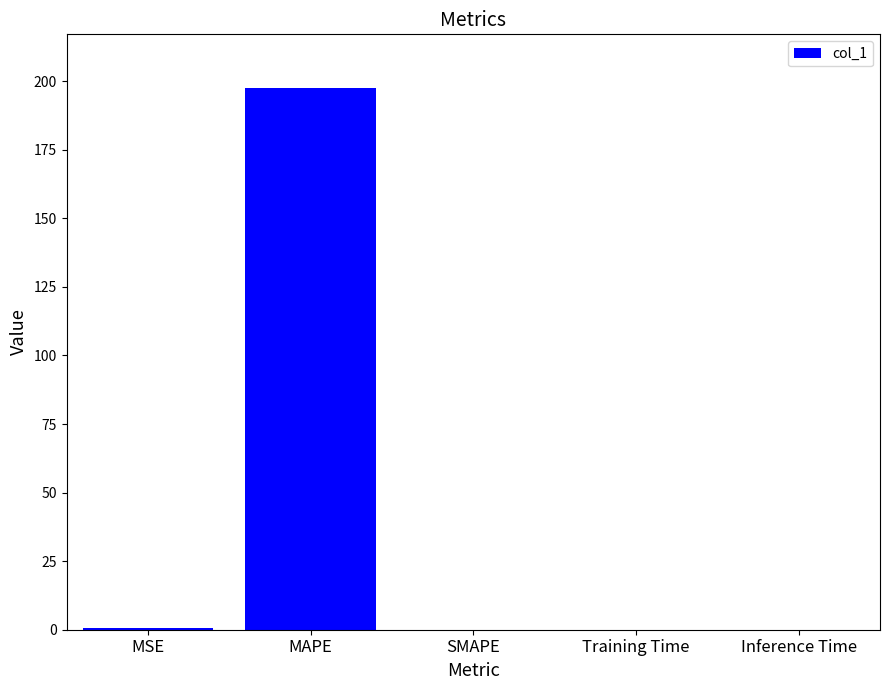

The chart shows a value of 197.3 at MAPE. True or false?

True